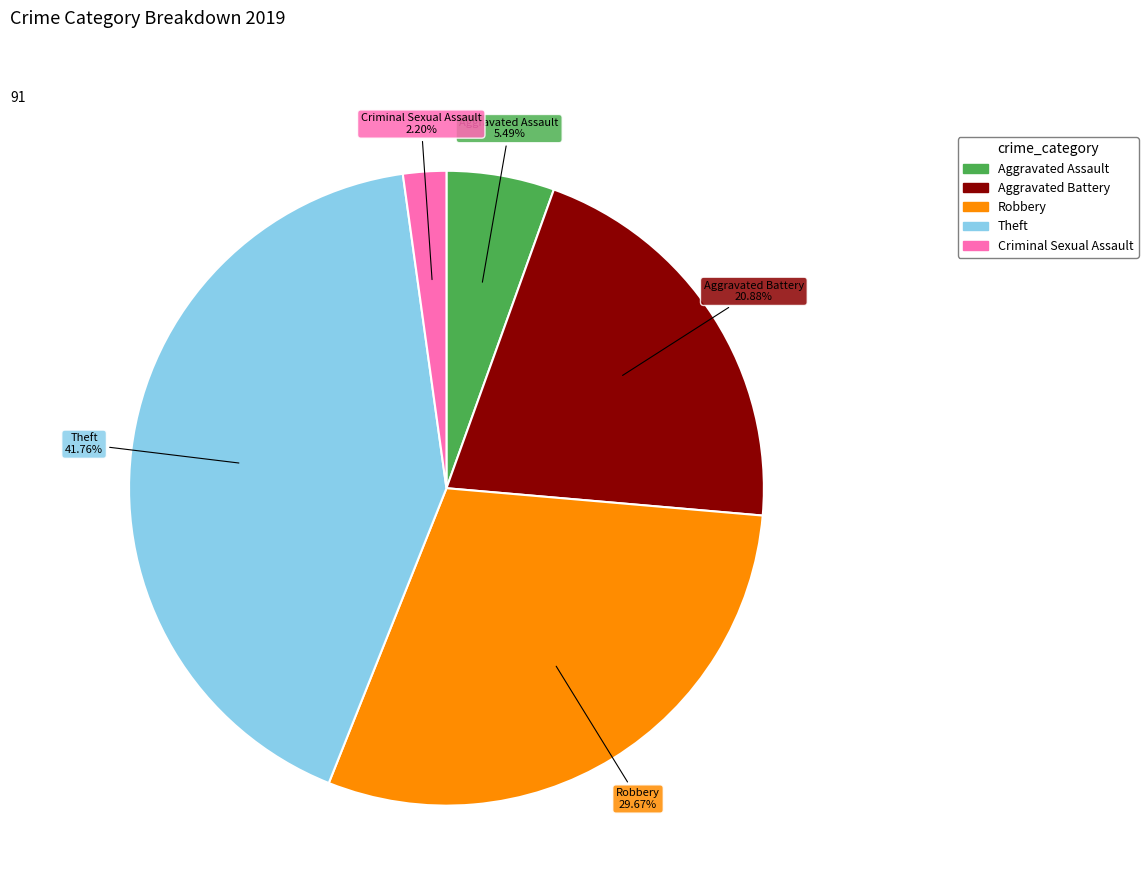

Is there a majority slice in this chart?

No